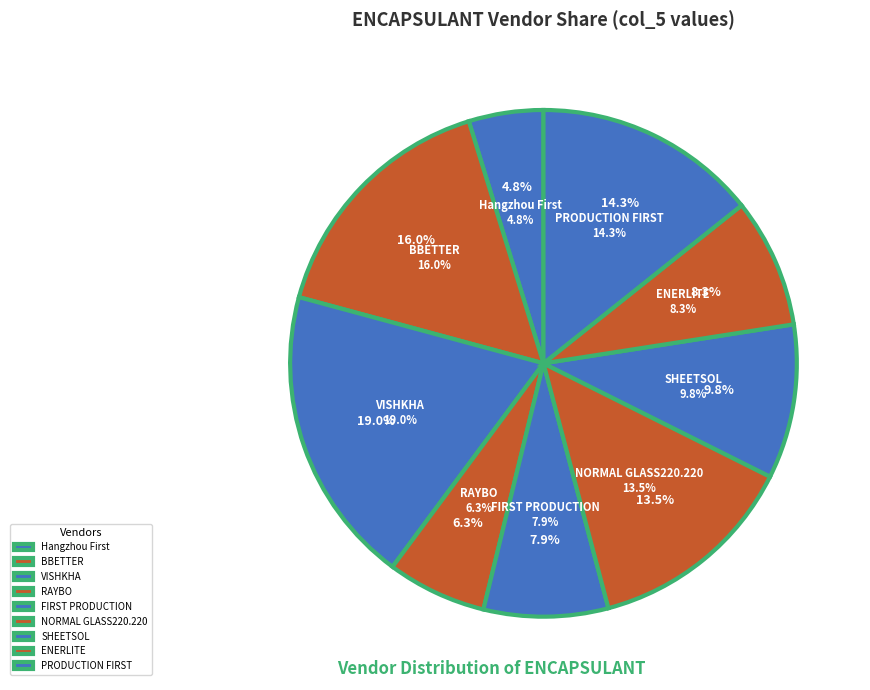

Does any single category account for the majority?

No